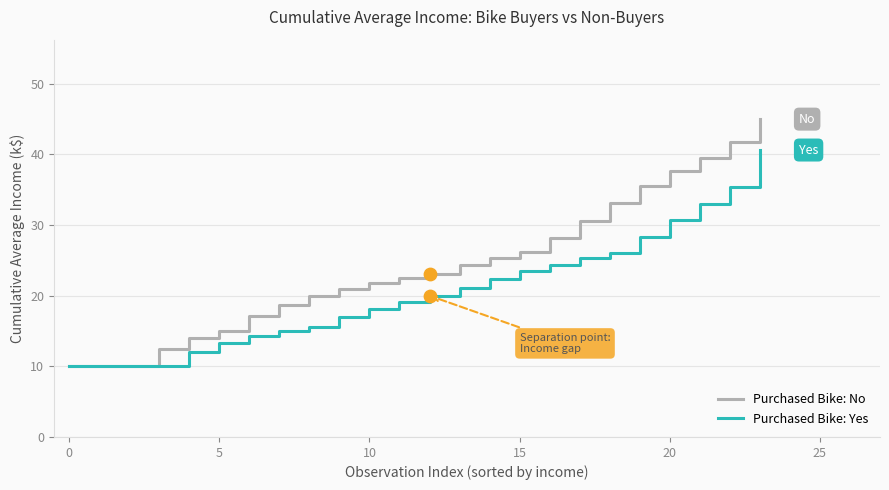

Which series has the largest total across all categories?

Purchased Bike: No